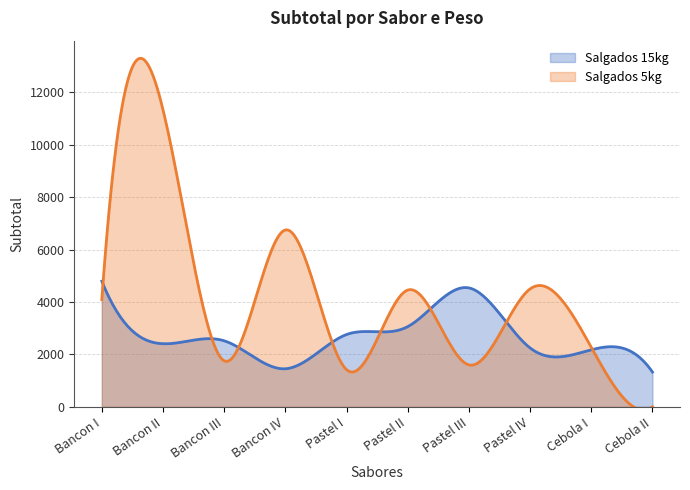

Between which two adjacent categories do Salgados 5kg and Salgados 15kg first intersect?

Bancon I and Bancon II